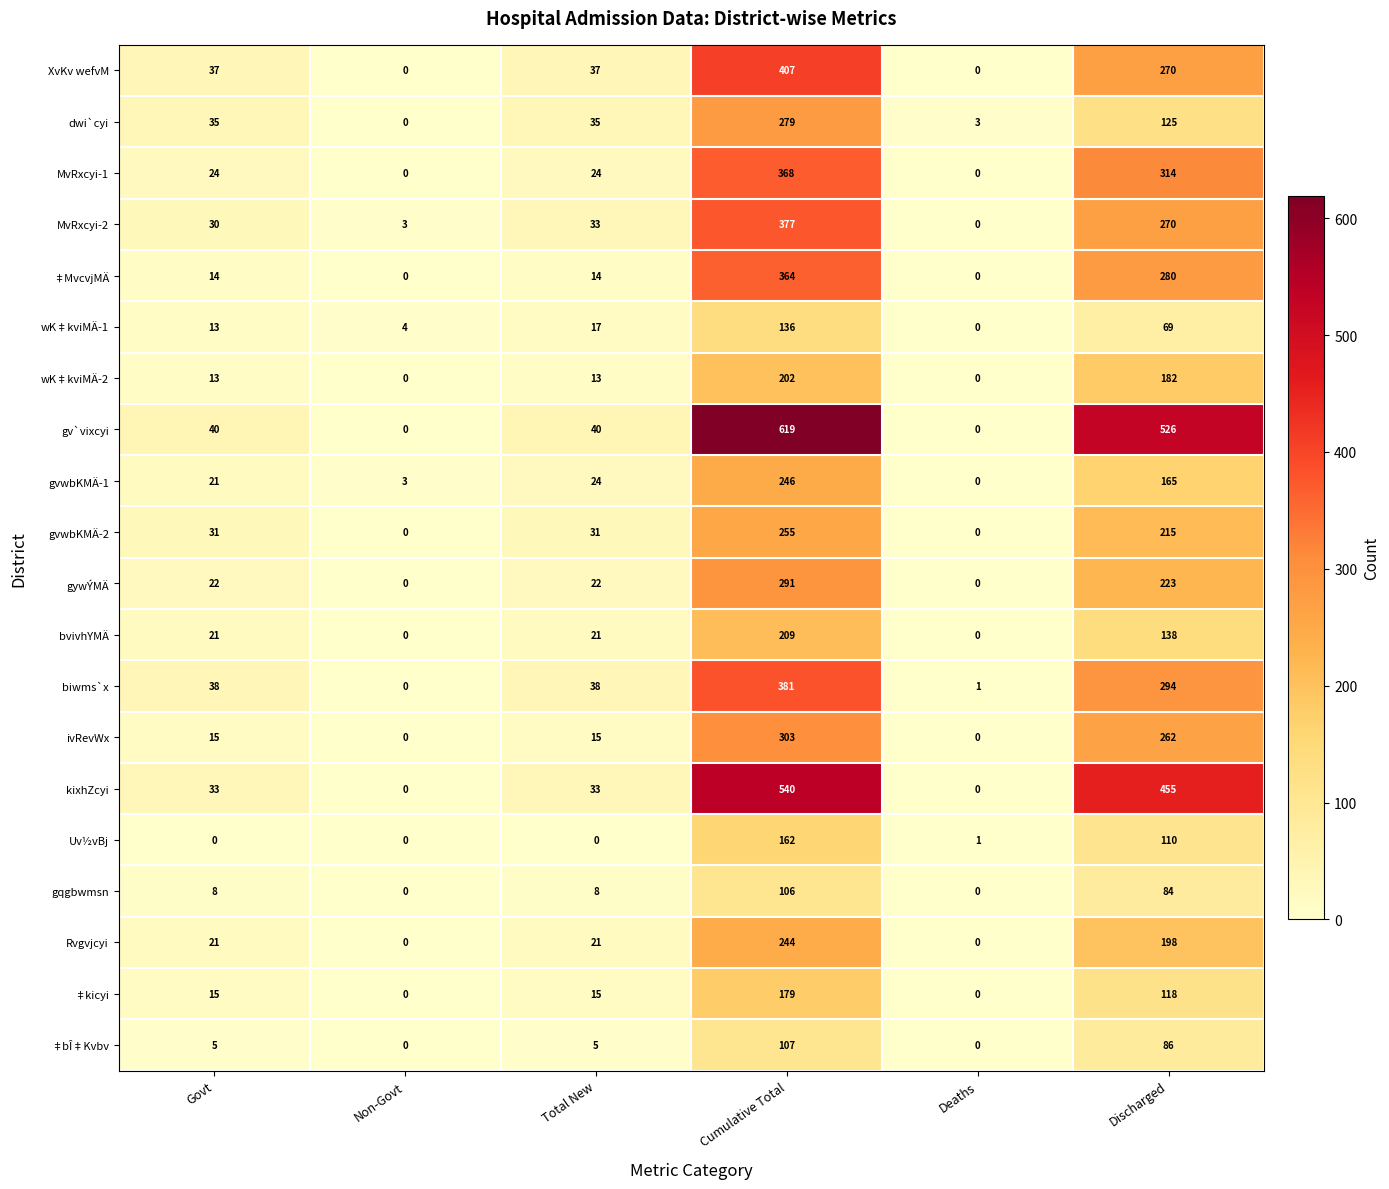

Rank the series by their maximum value, from lowest to highest.

gqgbwmsn, ‡bÎ‡Kvbv, wK‡kviMÄ-1, Uv½vBj, ‡kicyi, wK‡kviMÄ-2, bvivhYMÄ, Rvgvjcyi, gvwbKMÄ-1, gvwbKMÄ-2, dwi`cyi, gywÝMÄ, ivRevWx, ‡MvcvjMÄ, MvRxcyi-1, MvRxcyi-2, biwms`x, XvKv wefvM, kixhZcyi, gv`vixcyi